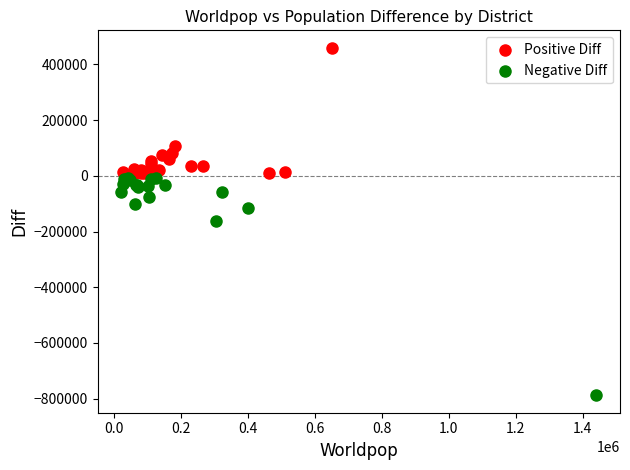

Which series contains the lowest Y value?

Negative Diff